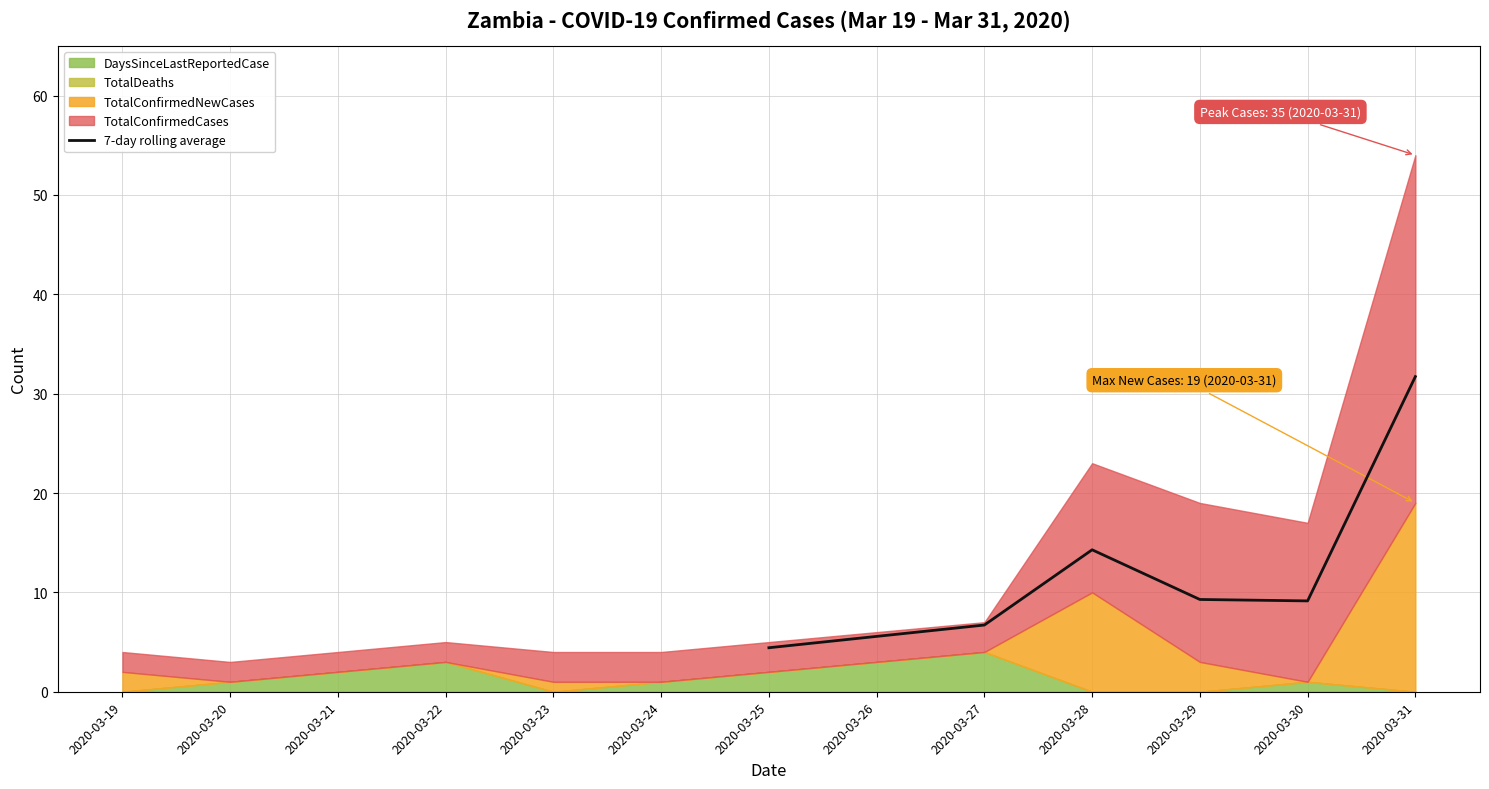

True or false: 7-day rolling average has a value of 8.9 at 2020-03-27.

False